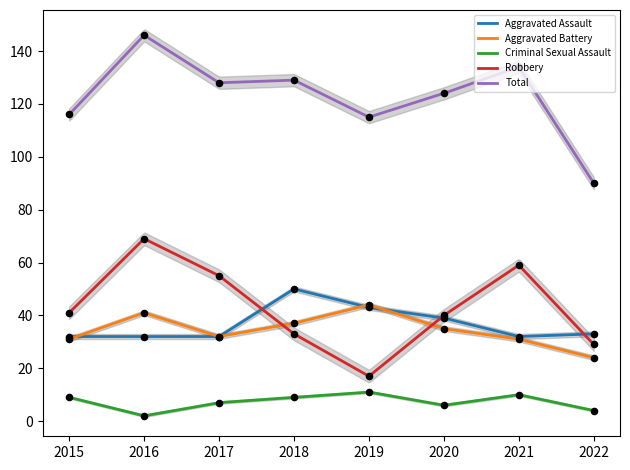

At which category is the sum across all series the highest?

2016